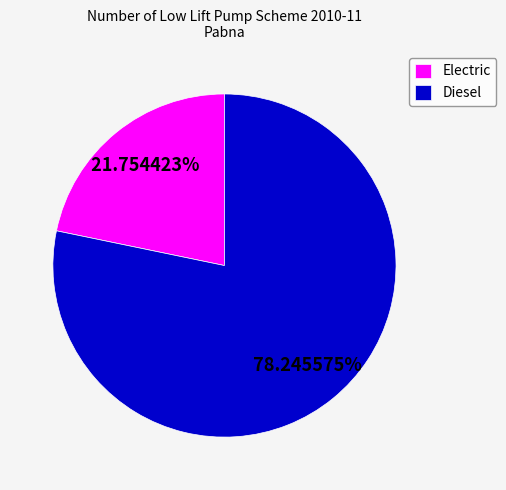

Is there any slice that represents more than half of the pie?

Yes